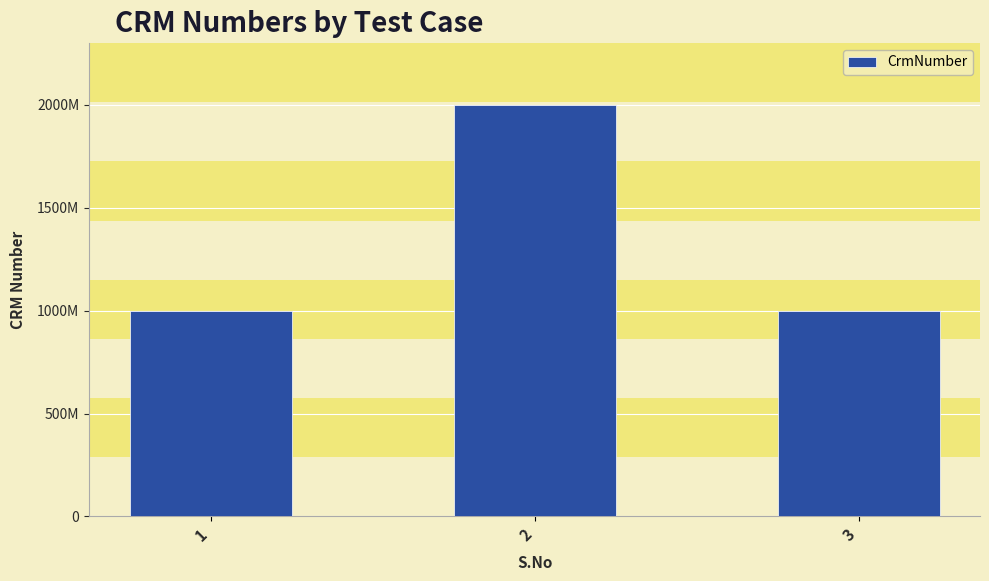

What is the value of the 3rd bar from the left?

1000165286